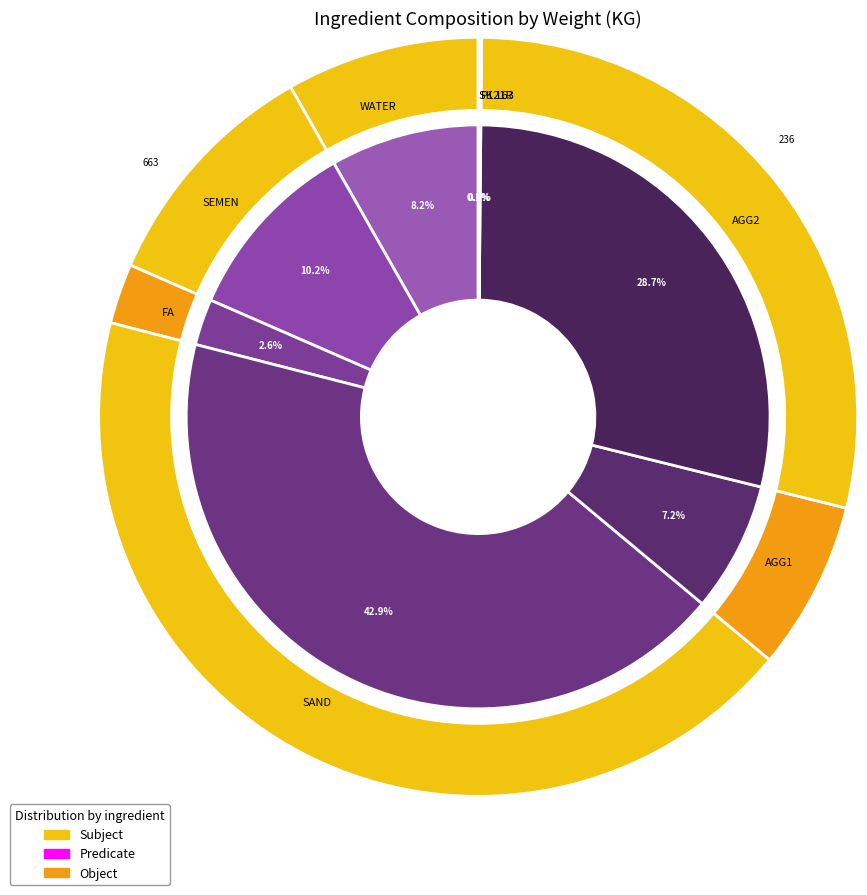

To the nearest percent, what portion does SAND represent?

43%